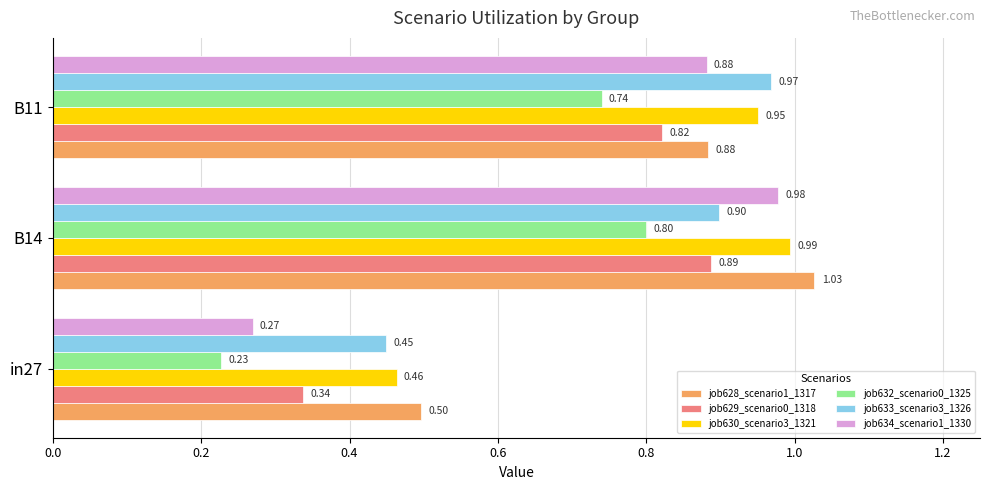

Rank the categories by job628_scenario1_1317 value from lowest to highest.

in27, B11, B14